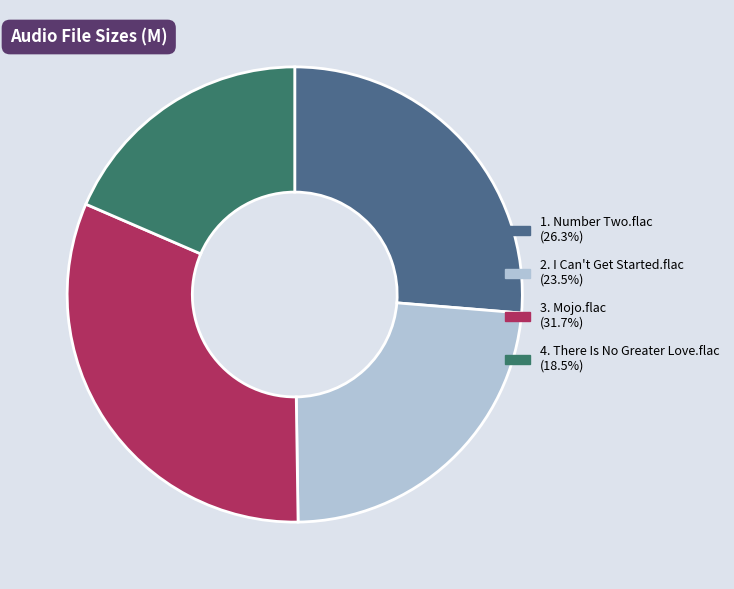

What is the smallest slice in the pie chart?

4. There Is No Greater Love.flac